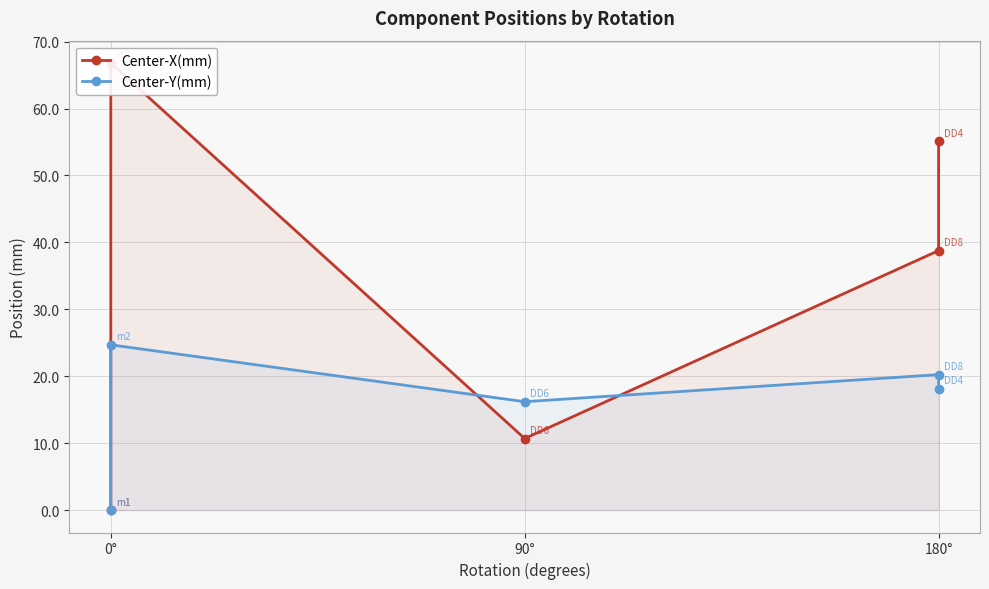

How many data points in Center-Y(mm) are above 18?

3